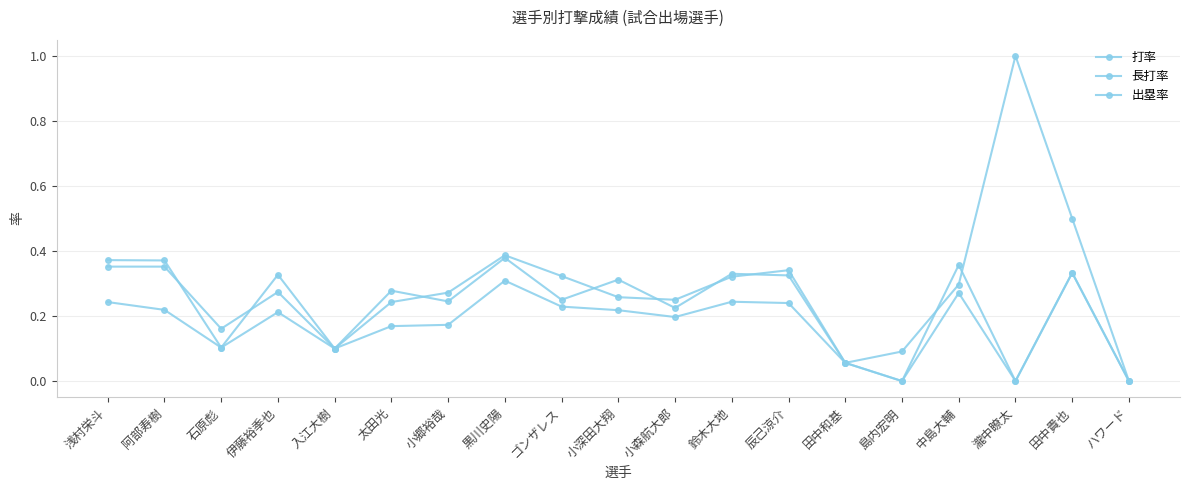

Reading left to right, list all the values displayed in this chart.

打率: 浅村栄斗=0.2	阿部寿樹=0.2	石原彪=0.1	伊藤裕季也=0.2	入江大樹=0.1	太田光=0.2	小郷裕哉=0.2	黒川史陽=0.3	ゴンザレス=0.2	小深田大翔=0.2	小森航大郎=0.2	鈴木大地=0.2	辰己涼介=0.2	田中和基=0.1	島内宏明=0.0	中島大輔=0.3	瀧中瞭太=0.0	田中貴也=0.3	ハワード=0.0
長打率: 浅村栄斗=0.4	阿部寿樹=0.4	石原彪=0.1	伊藤裕季也=0.3	入江大樹=0.1	太田光=0.2	小郷裕哉=0.3	黒川史陽=0.4	ゴンザレス=0.3	小深田大翔=0.3	小森航大郎=0.2	鈴木大地=0.3	辰己涼介=0.3	田中和基=0.1	島内宏明=0.0	中島大輔=0.4	瀧中瞭太=0.0	田中貴也=0.3	ハワード=0.0
出塁率: 浅村栄斗=0.4	阿部寿樹=0.4	石原彪=0.2	伊藤裕季也=0.3	入江大樹=0.1	太田光=0.3	小郷裕哉=0.2	黒川史陽=0.4	ゴンザレス=0.2	小深田大翔=0.3	小森航大郎=0.2	鈴木大地=0.3	辰己涼介=0.3	田中和基=0.1	島内宏明=0.1	中島大輔=0.3	瀧中瞭太=1.0	田中貴也=0.5	ハワード=0.0